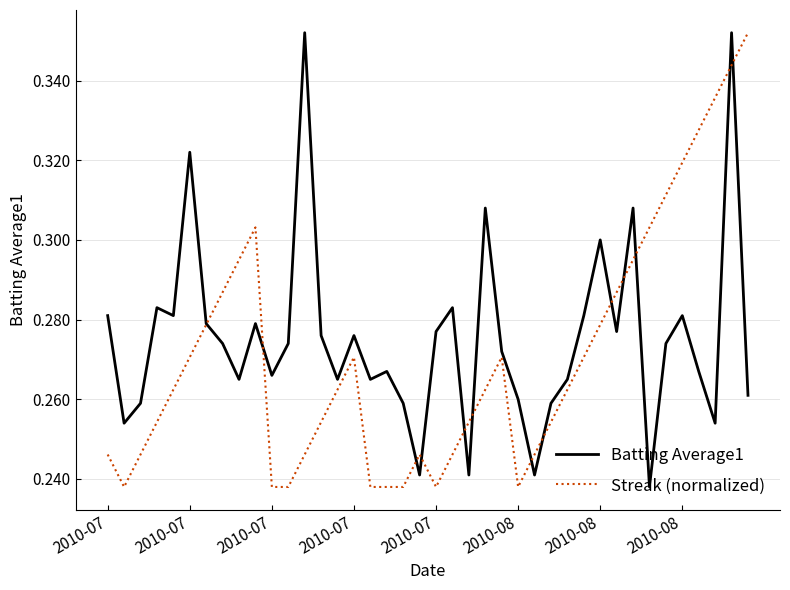

How many interior local peaks does the Batting Average1 series have?

12